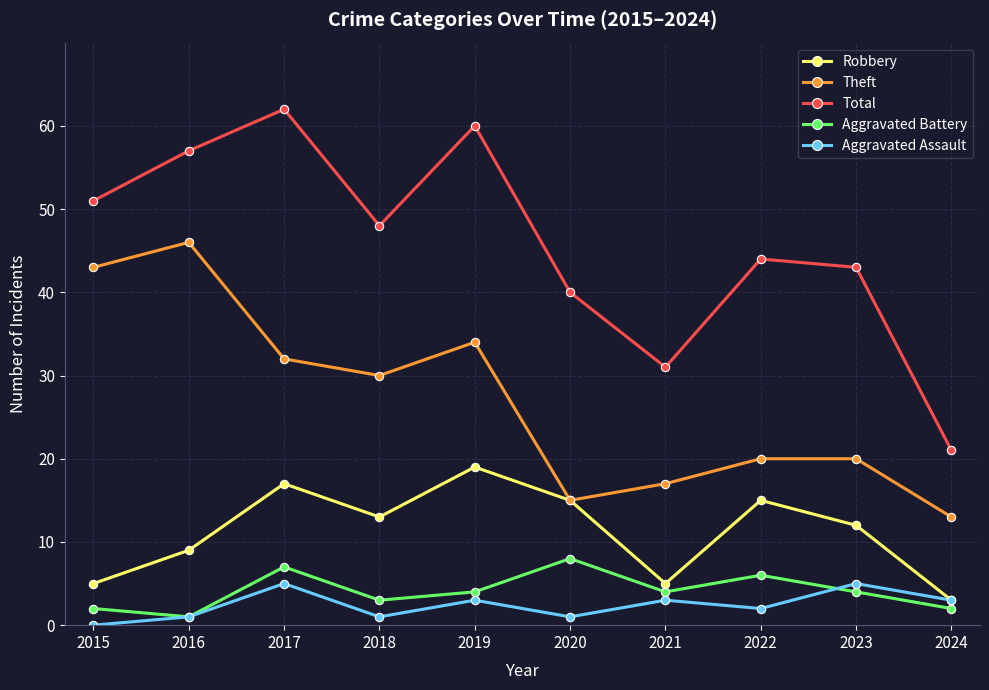

Rank the series at 2022 from lowest to highest value.

Aggravated Assault, Aggravated Battery, Robbery, Theft, Total